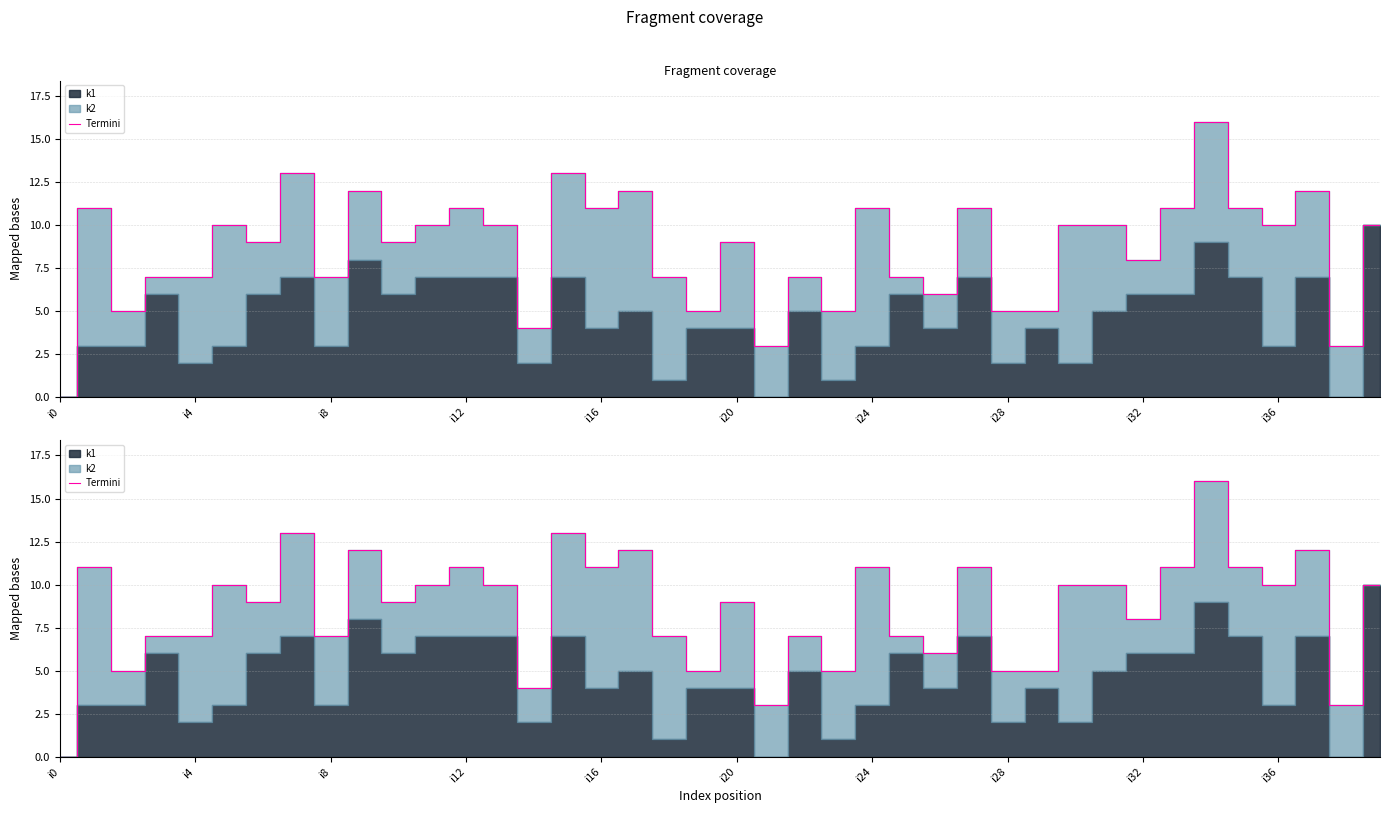

What position from the left is 14?

15